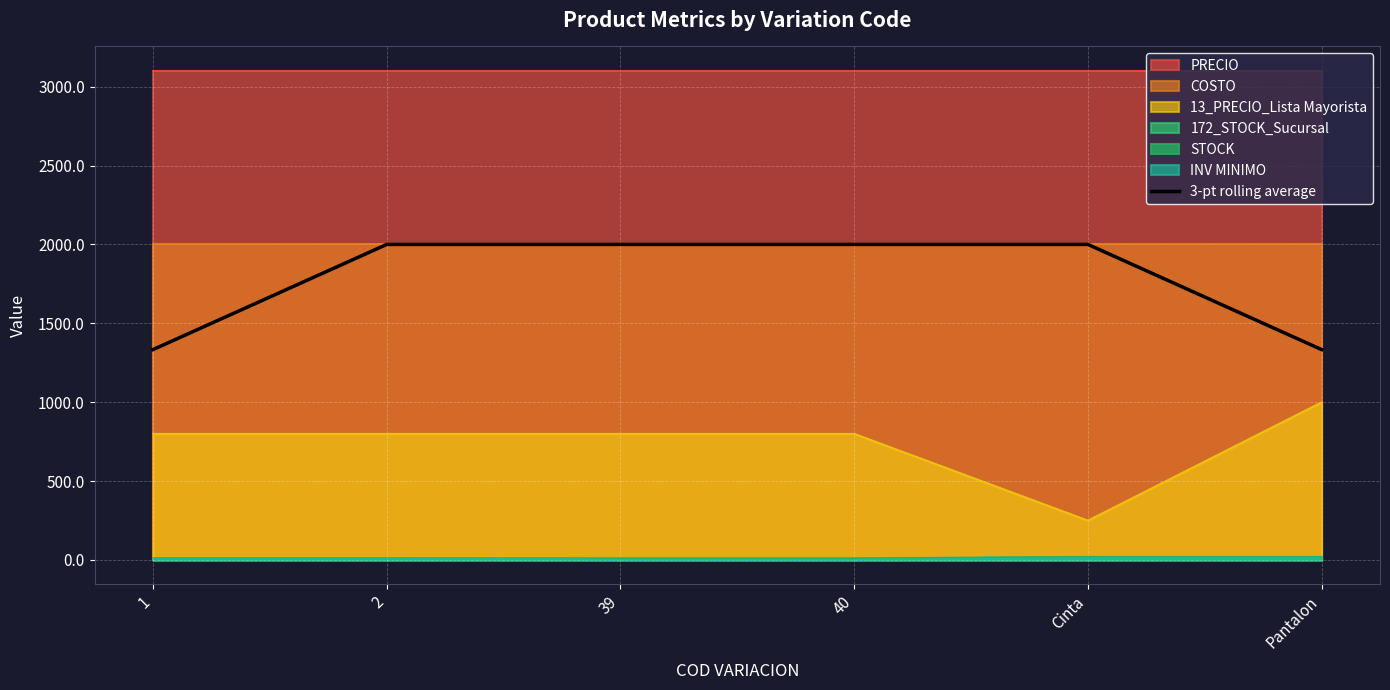

What is the value of the 1st point from the left?

1333.3